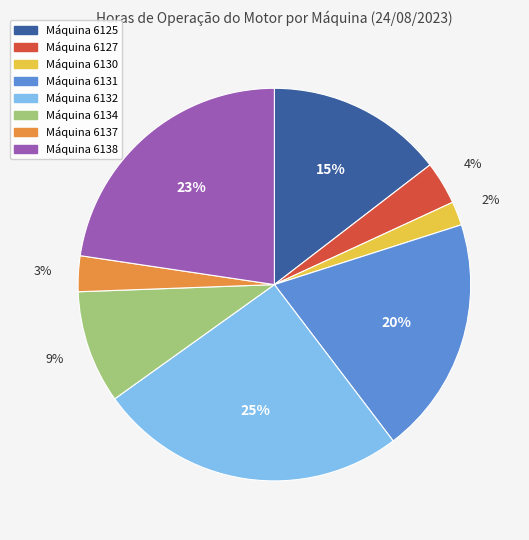

Is there a majority slice in this chart?

No